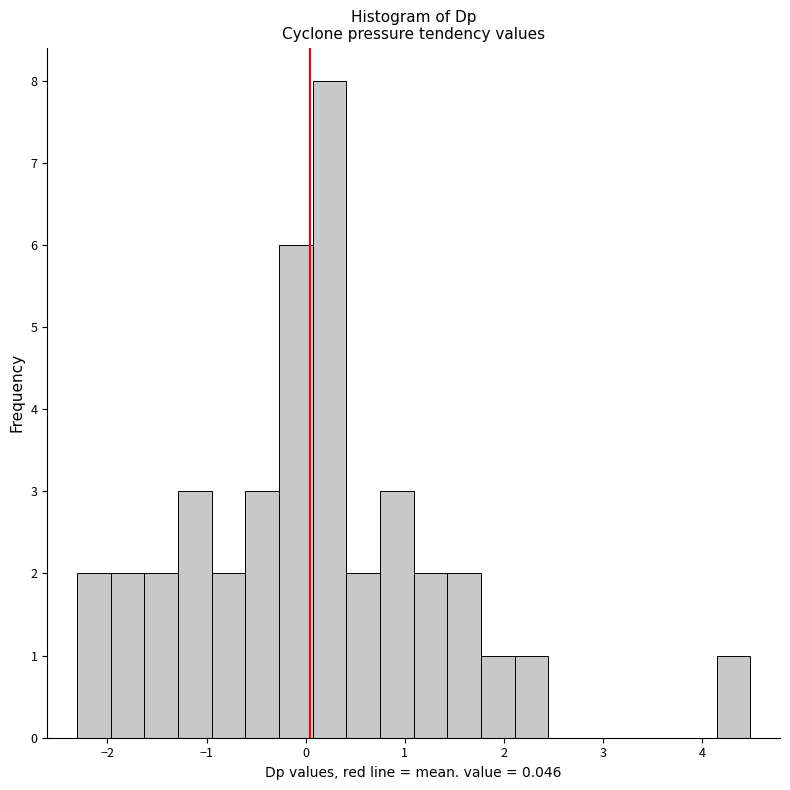

Around what value on the x-axis is the tallest bar? Give the approximate position of its centre, as read against the axis.

0.2